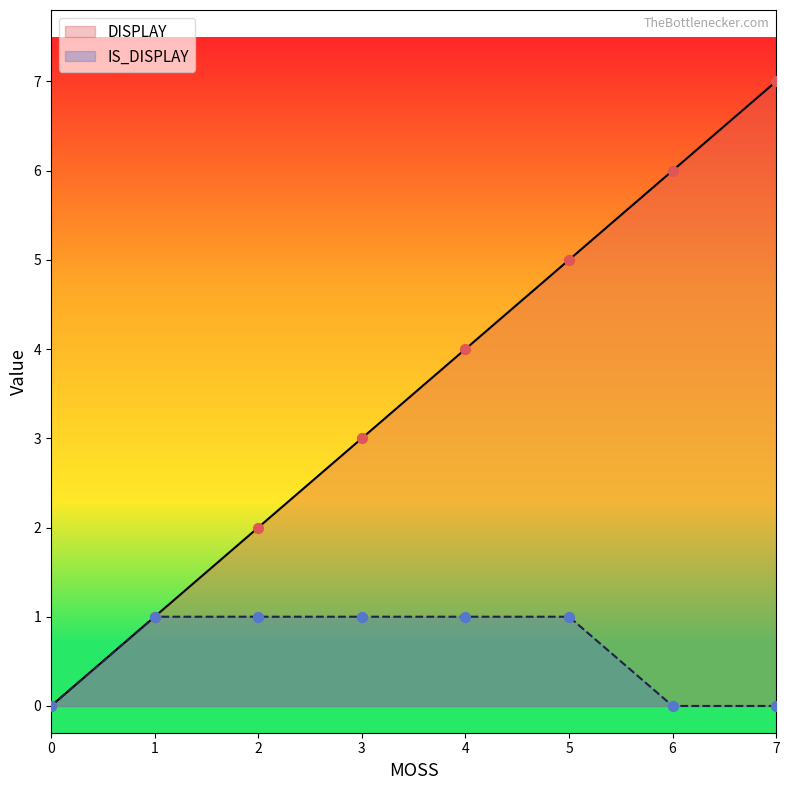

Which series has the widest spread of Y values?

DISPLAY